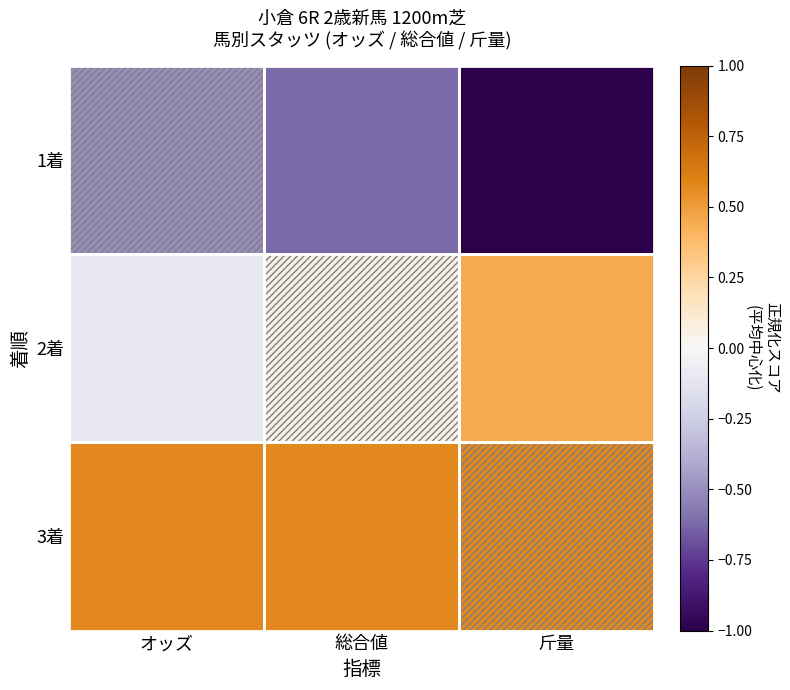

What is the maximum value shown in the chart?

0.6